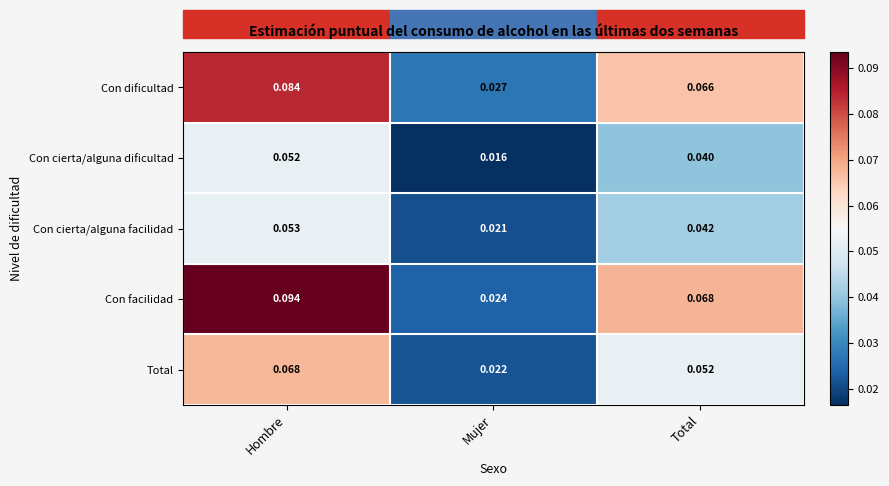

What is the total value across all series at Hombre?

0.4